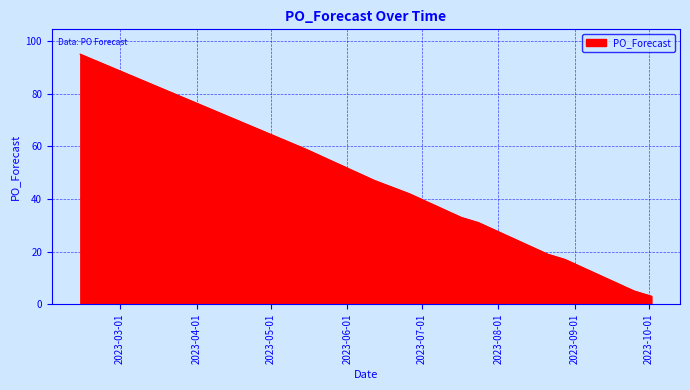

What is the difference between the maximum and minimum values?

92